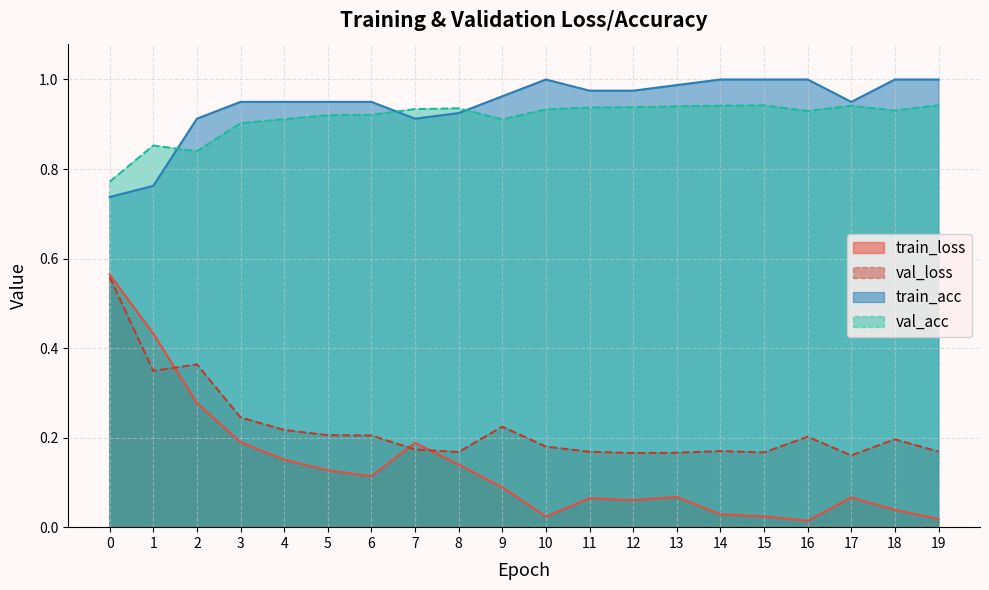

What are all the series names shown in the legend?

train_loss, val_loss, train_acc, val_acc